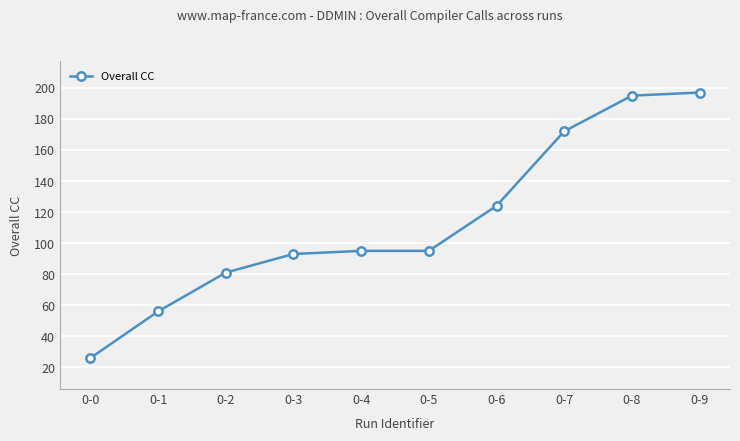

Read the value at 0-5, to the nearest 10.

100